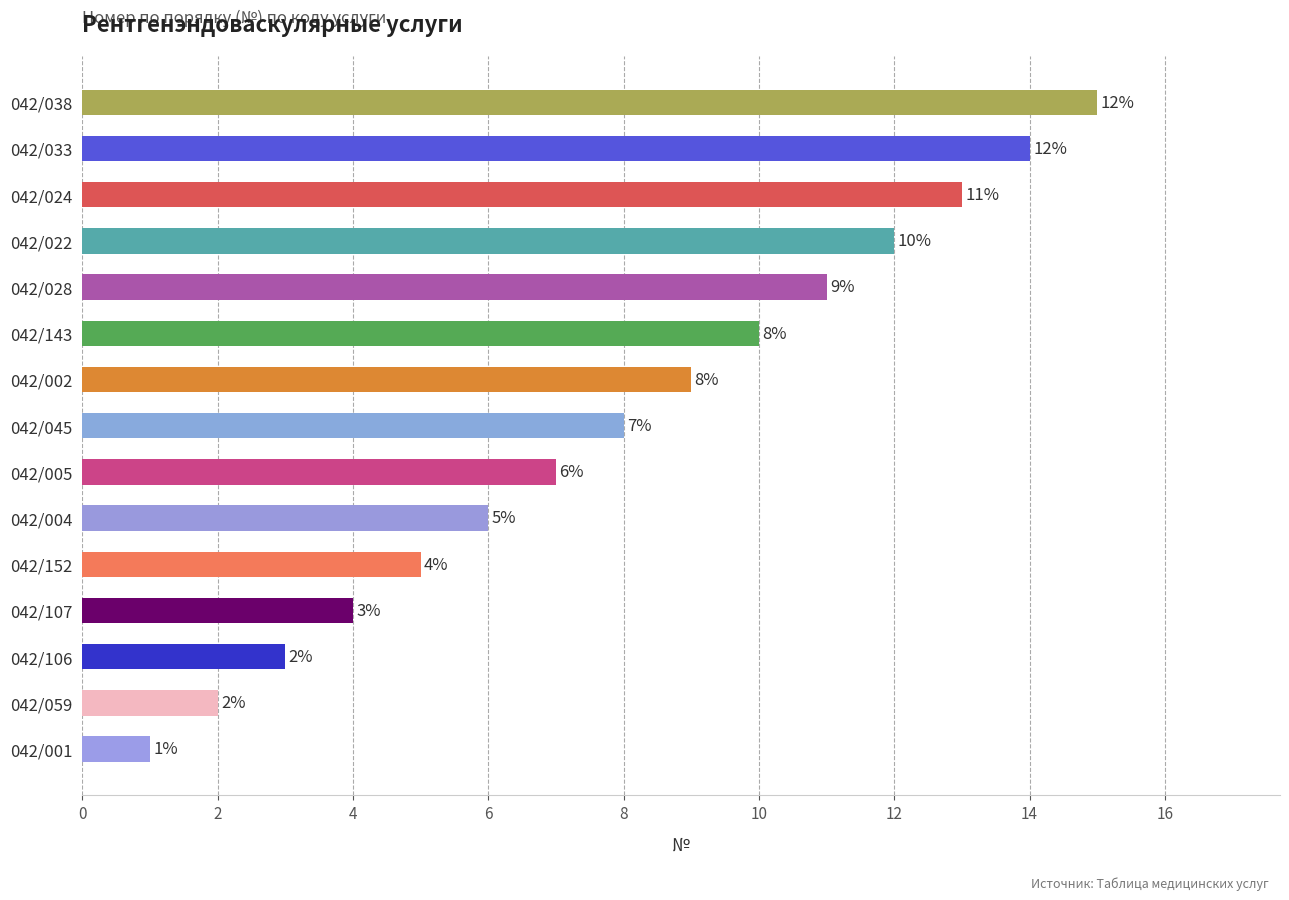

How many bars are there in total?

15